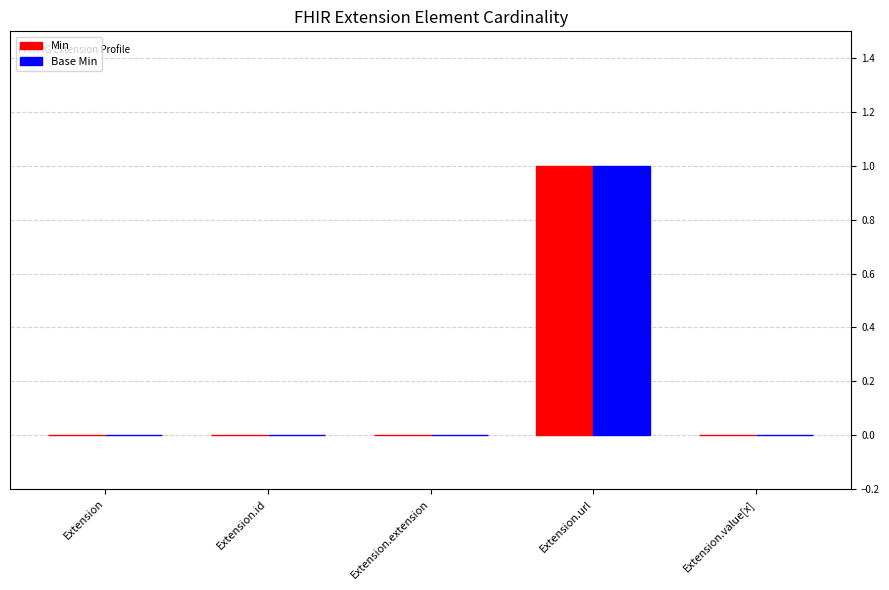

Count the Base Min values in the range 0 to 1.

5